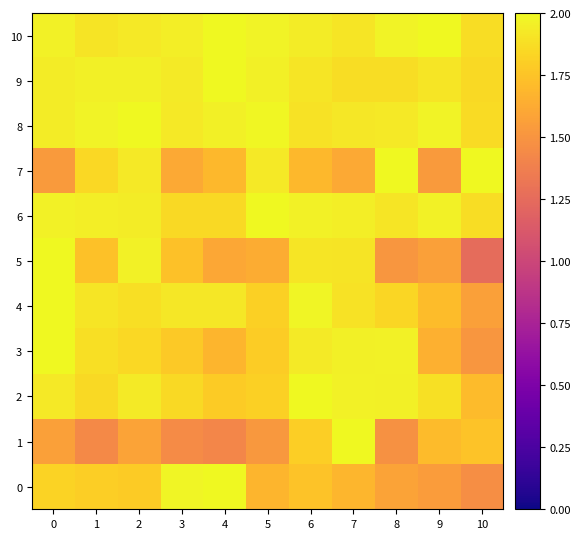

Between 9 and 10, which series saw the biggest shift?

7